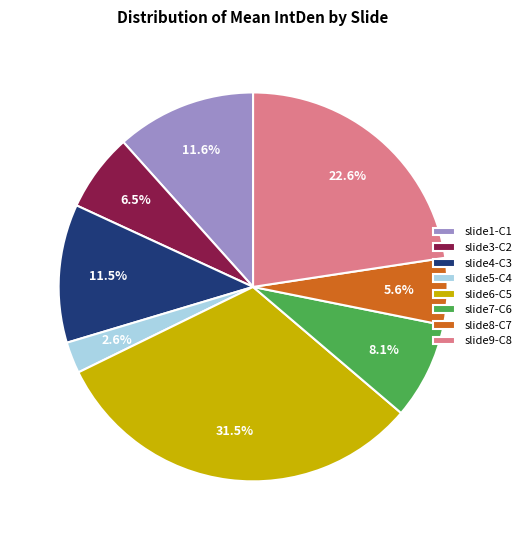

To the nearest percent, what is the average slice percentage?

12%